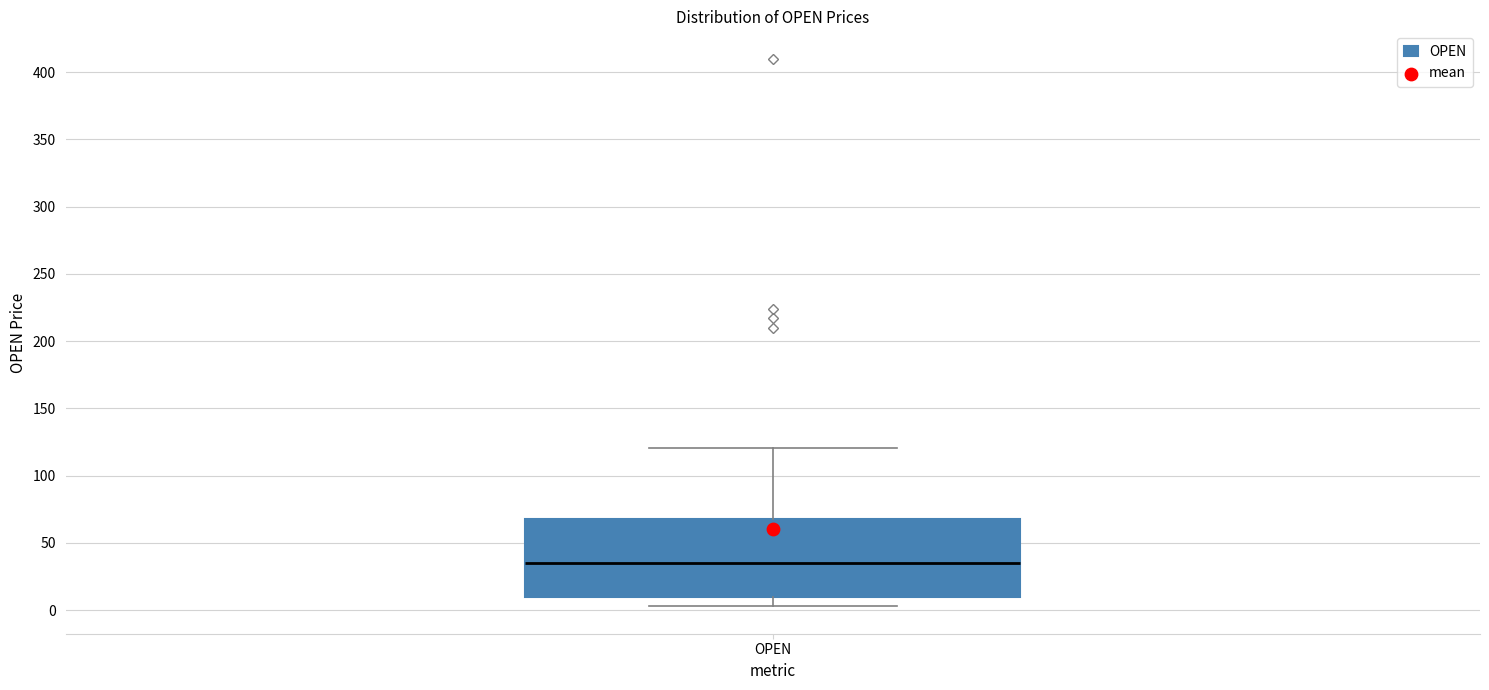

Where is the upper edge of the box for OPEN on the y-axis? The values are not printed on the chart, so give them approximately, as read against the axis.

70